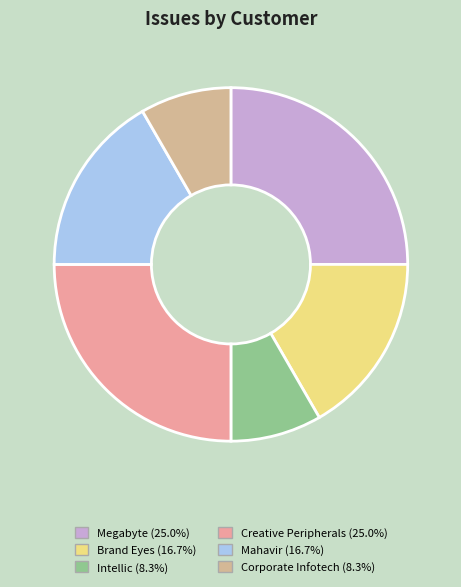

Is there a majority slice in this chart?

No